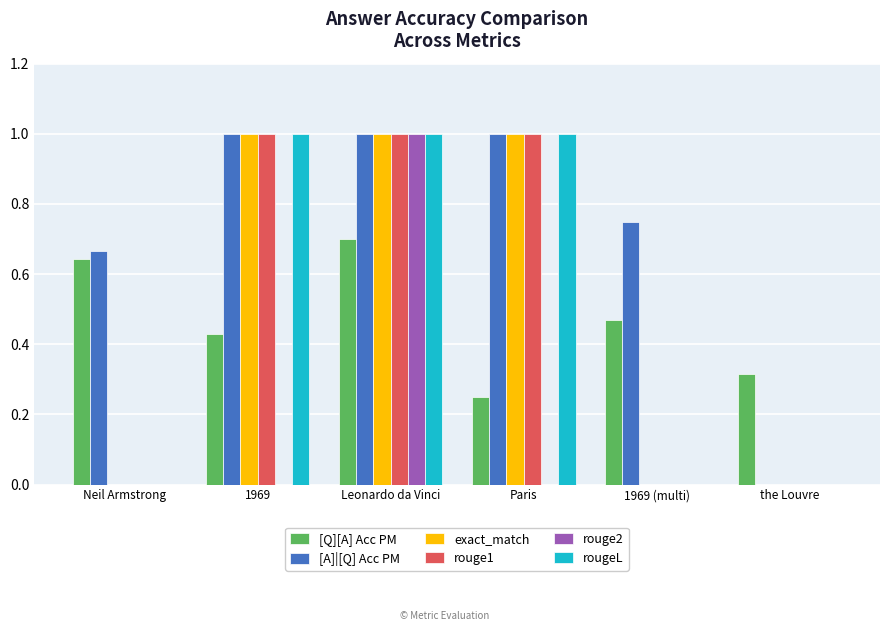

Between 1969 (multi) and the Louvre, which series saw the biggest shift?

[A]|[Q] Acc PM